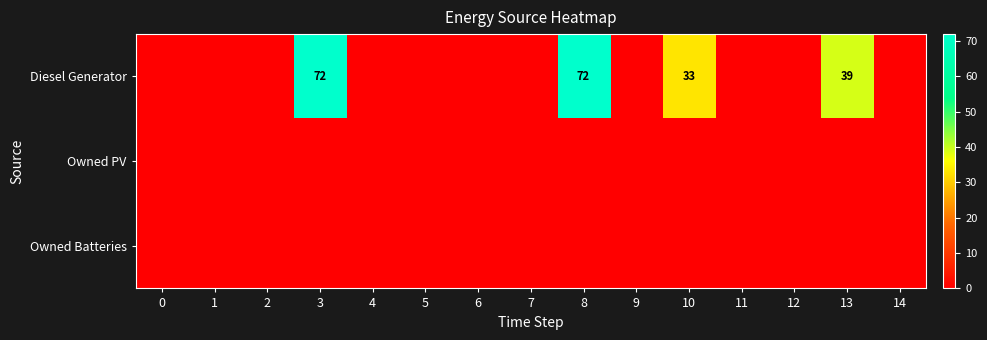

The Diesel Generator series shows 39 at 13. True or false?

True